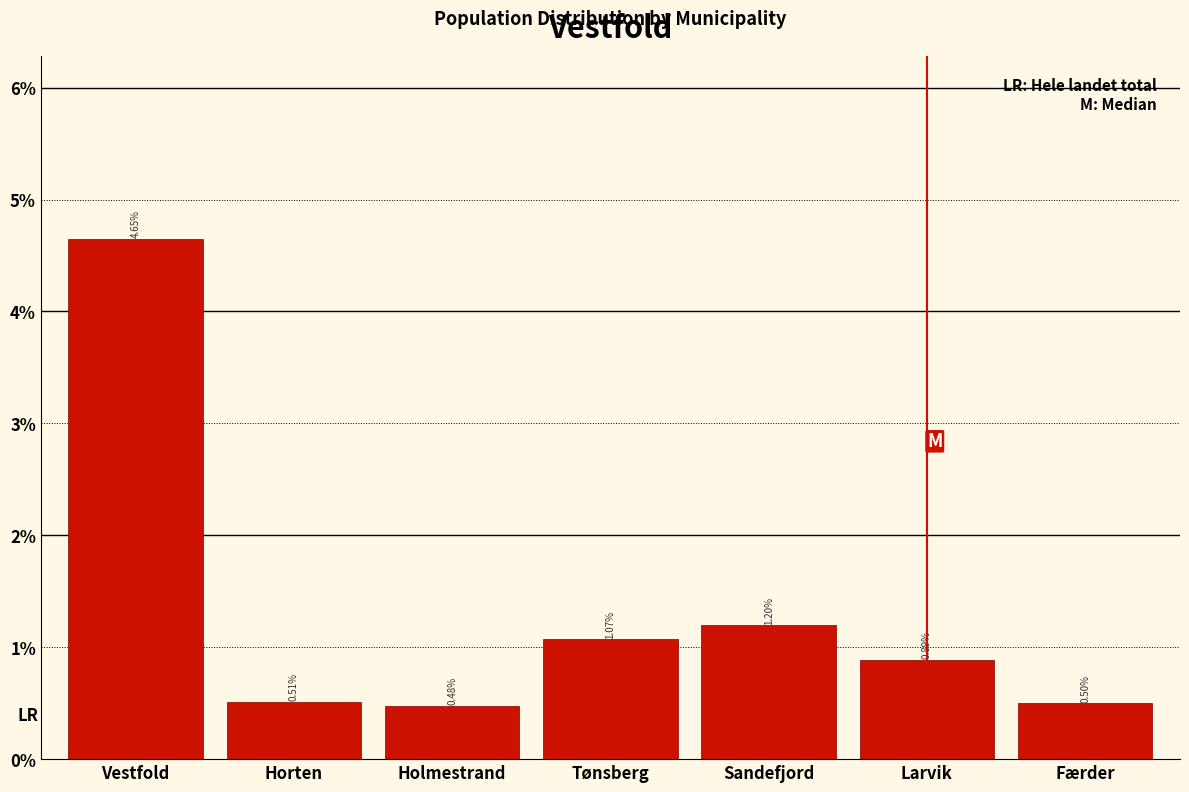

Where is the data nearest to the value 2?

Sandefjord